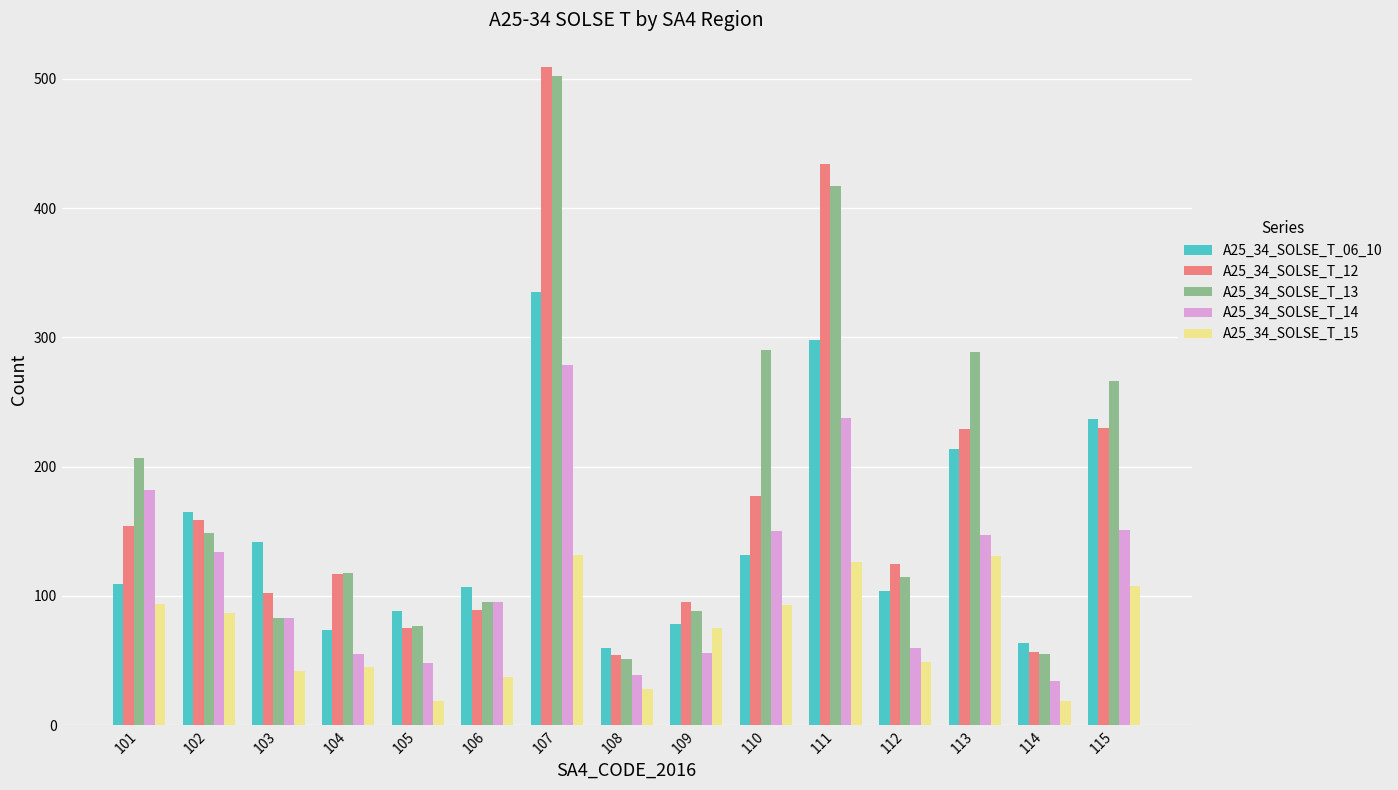

At which label does A25_34_SOLSE_T_14 first exceed 95?

101